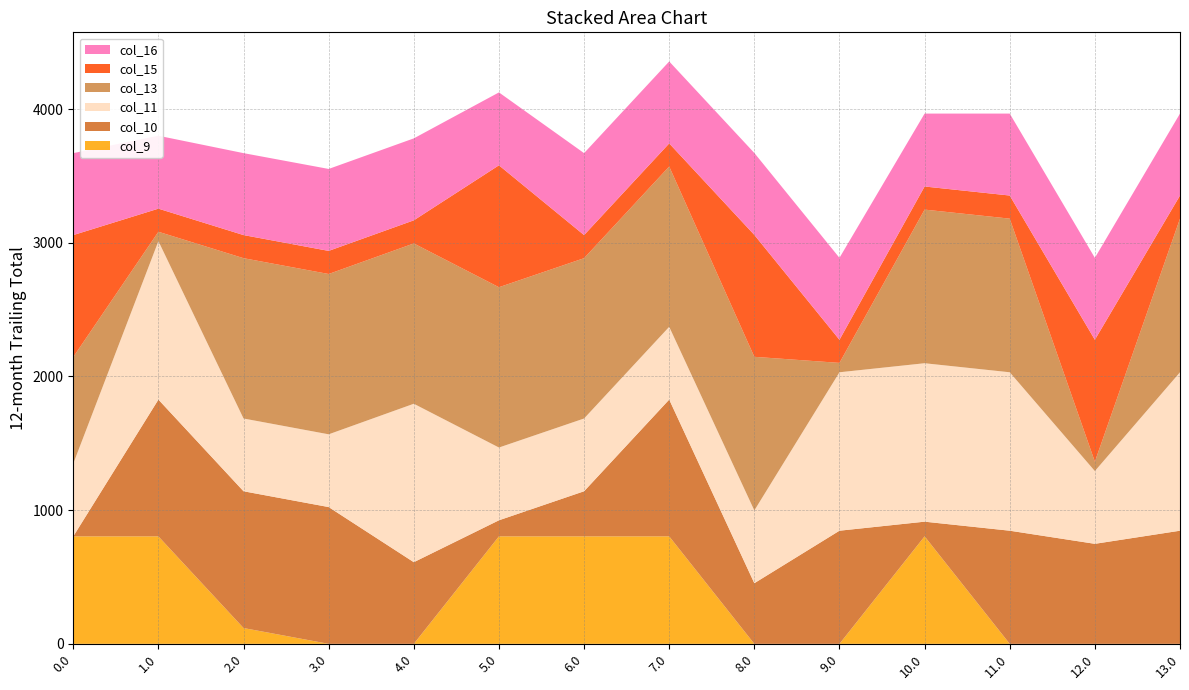

Reading right to left, extract all data points from this chart.

col_9: 0.0	0.0	0.0	804.0	0.0	0.0	804.0	804.0	804.0	0.0	0.0	118.3	804.0	804.0
col_10: 846.3	748.2	846.3	109.9	846.3	453.6	1023.2	337.4	120.2	610.8	1023.2	1023.2	1023.2	0.0
col_11: 1185.2	544.3	1185.2	1185.2	1185.2	544.3	544.3	544.3	544.3	1185.2	544.3	544.3	1185.2	544.3
col_13: 1149.2	70.2	1149.2	1149.2	70.2	1149.2	1199.2	1199.2	1199.2	1199.2	1199.2	1199.2	70.2	797.6
col_15: 172.8	911.8	172.8	172.8	172.8	911.8	172.8	172.8	911.8	172.8	172.8	172.8	172.8	911.8
col_16: 613.0	613.0	613.0	545.4	613.0	613.0	613.0	613.0	545.4	613.0	613.0	613.0	545.4	613.0